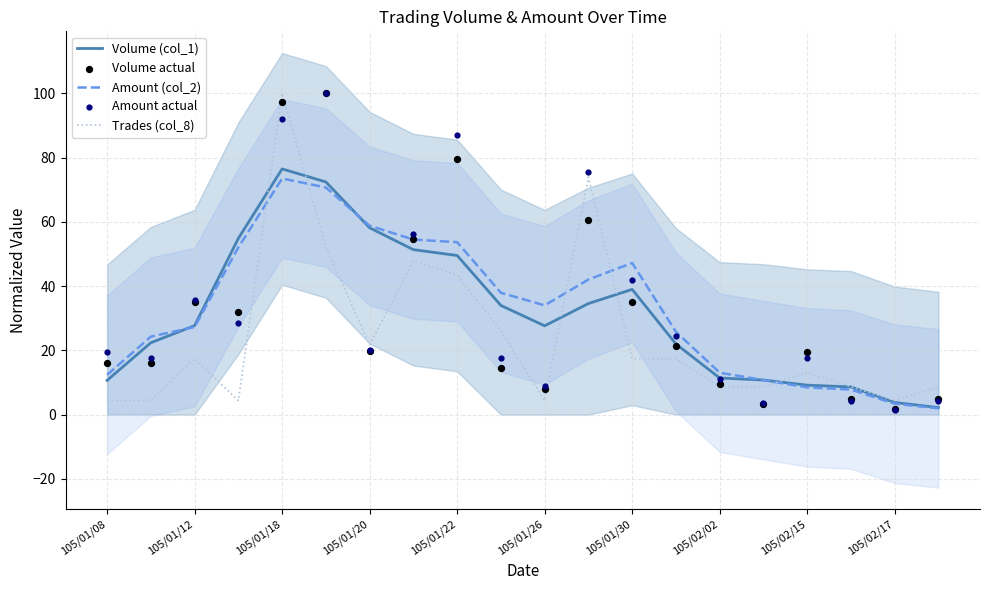

Which series has the widest spread of Y values?

Amount actual